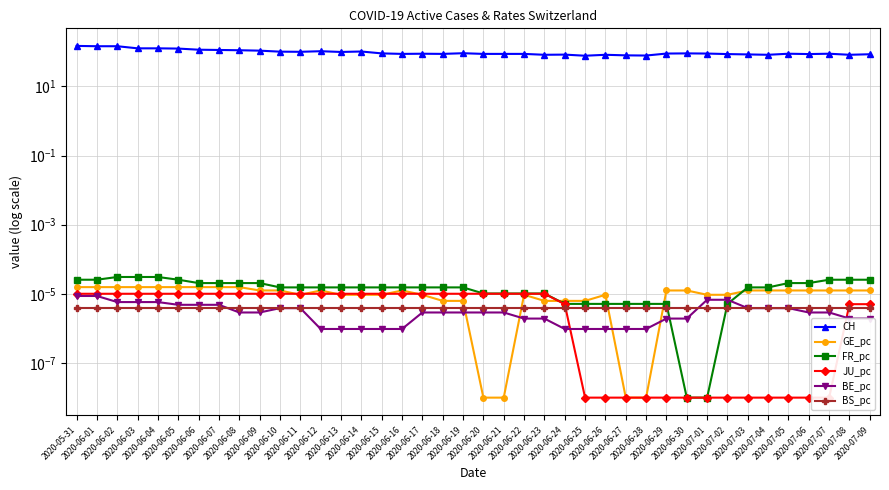

Rank the categories by GE_pc value from highest to lowest.

2020-05-31, 2020-06-01, 2020-06-02, 2020-06-03, 2020-06-04, 2020-06-05, 2020-06-06, 2020-06-07, 2020-06-08, 2020-06-09, 2020-06-10, 2020-06-12, 2020-06-16, 2020-06-29, 2020-06-30, 2020-07-03, 2020-07-04, 2020-07-05, 2020-07-06, 2020-07-07, 2020-07-08, 2020-07-09, 2020-06-11, 2020-06-13, 2020-06-14, 2020-06-15, 2020-06-17, 2020-06-22, 2020-06-26, 2020-07-01, 2020-07-02, 2020-06-18, 2020-06-19, 2020-06-23, 2020-06-24, 2020-06-25, 2020-06-20, 2020-06-21, 2020-06-27, 2020-06-28